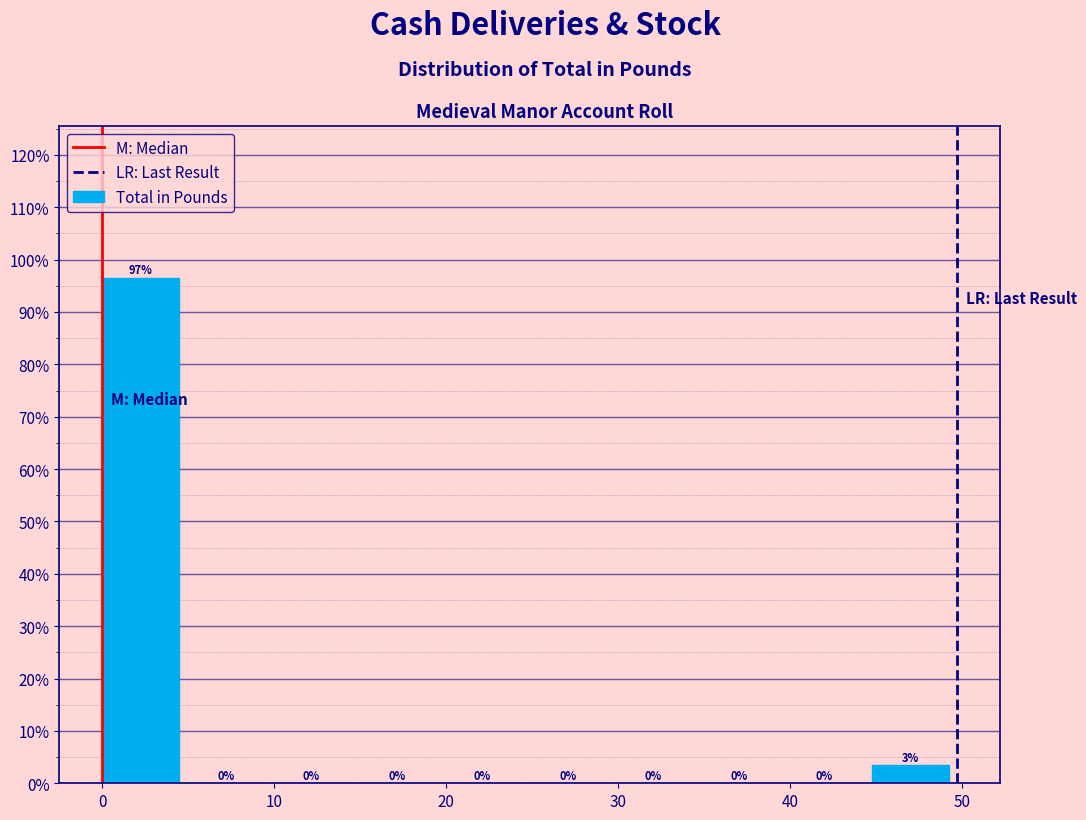

Which range on the x-axis has the tallest bar?

0 to 5